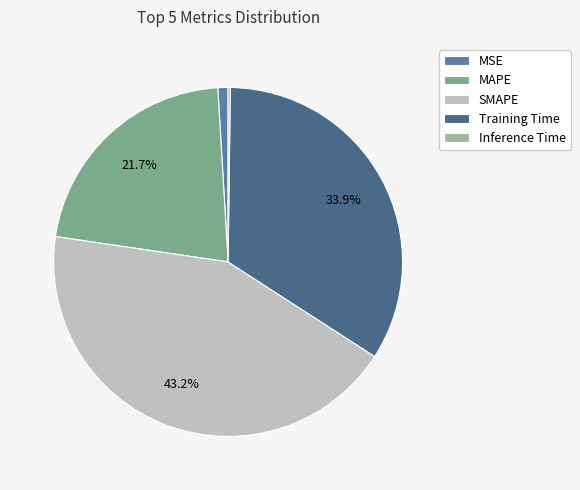

What is the largest slice in the pie chart?

SMAPE